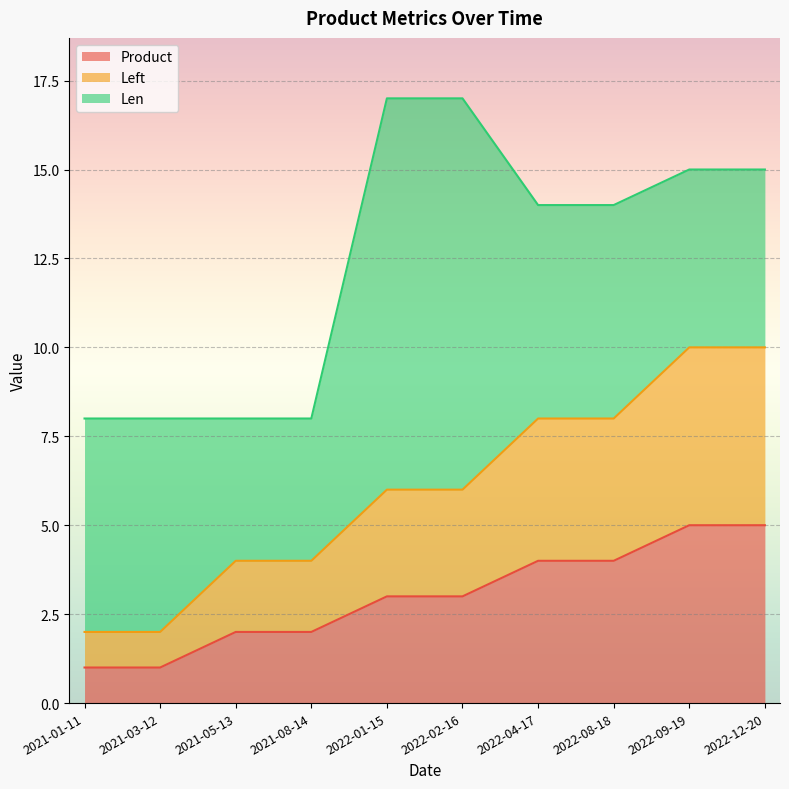

What is the difference between the Product values at 2022-08-18 and 2022-01-15?

1